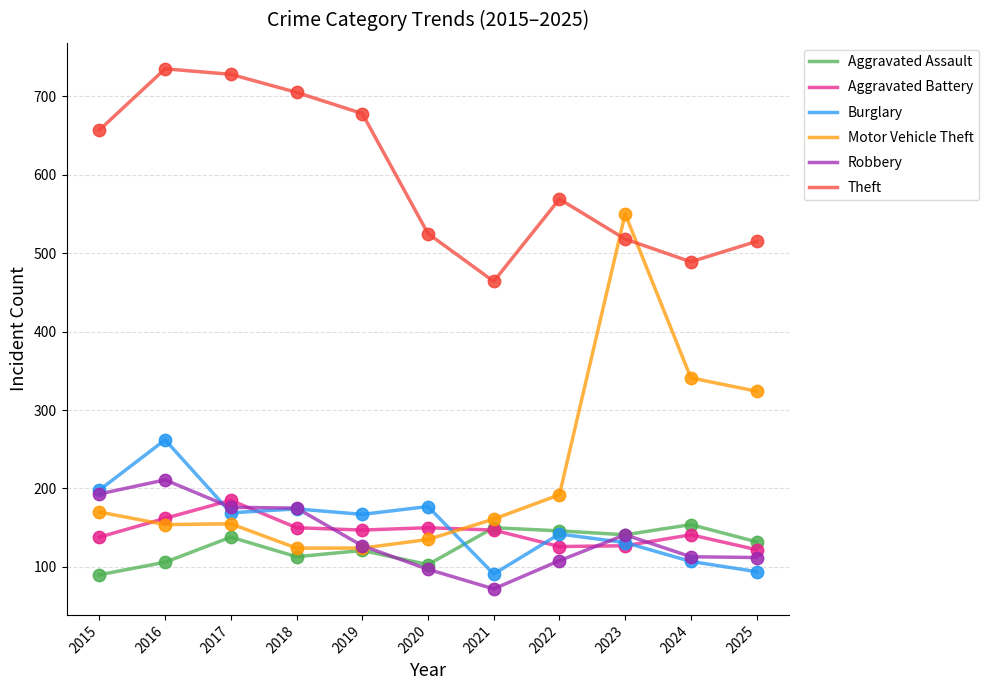

What are all the series names shown in the legend?

Aggravated Assault, Aggravated Battery, Burglary, Motor Vehicle Theft, Robbery, Theft